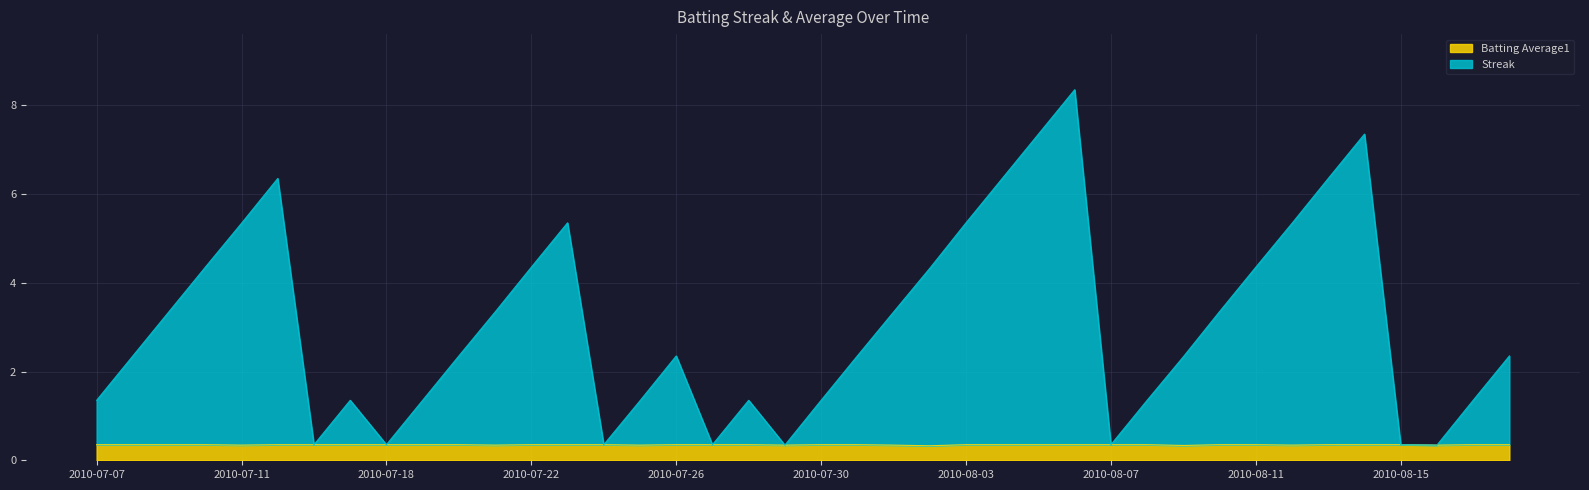

What is the sum of the Batting Average1 values at 2010-08-11 and 2010-07-09?

0.7